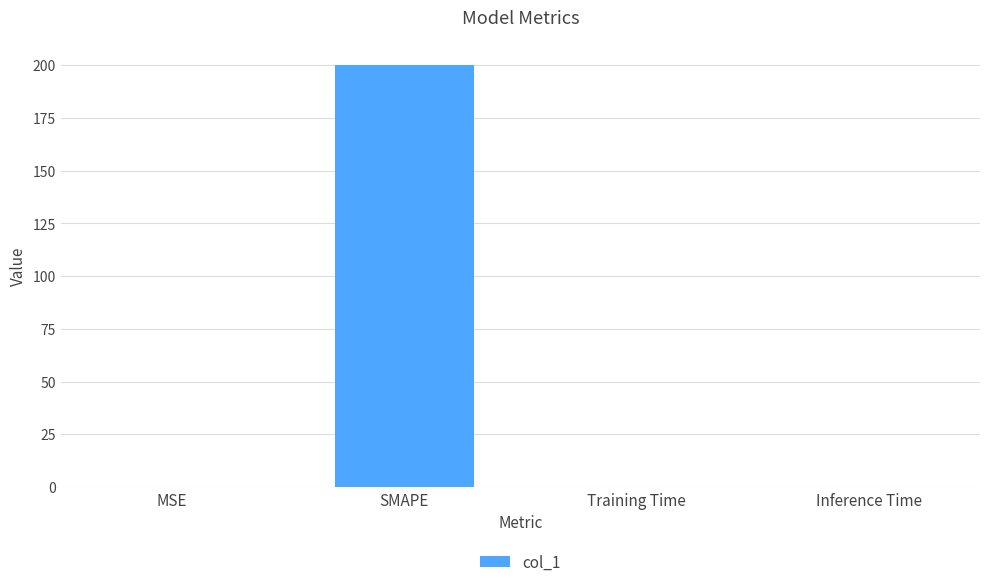

What is the sum of all values?

200.0